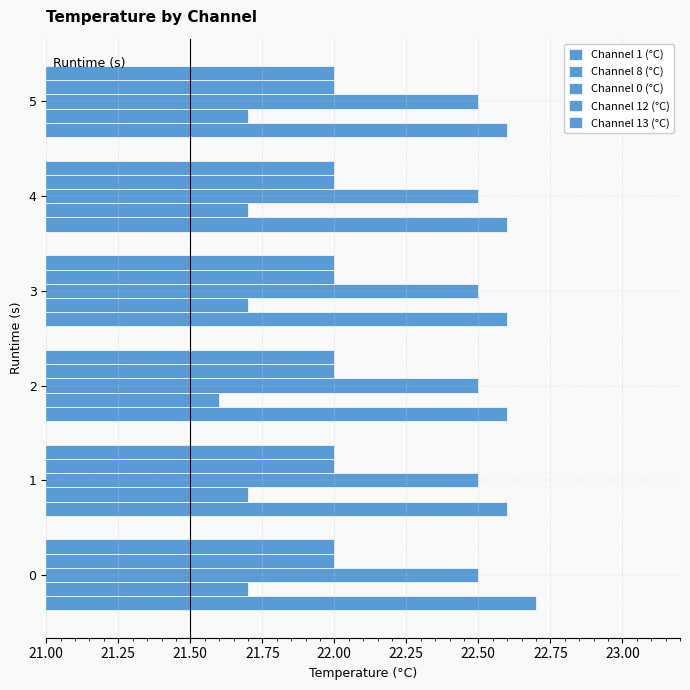

How many series are shown in this chart?

5